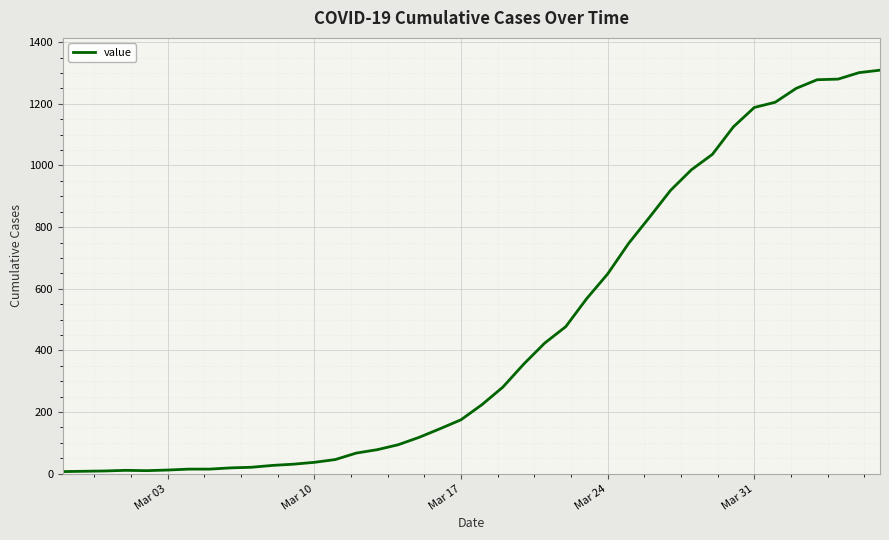

What is the maximum value shown in the chart?

1309